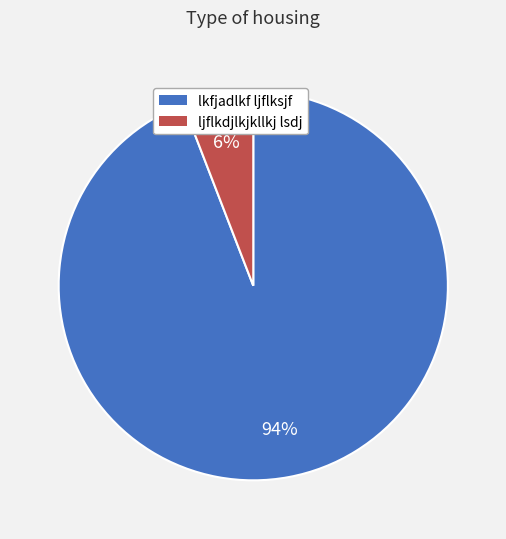

Is the sum of ljflkdjlkjkllkj lsdj and lkfjadlkf ljflksjf greater than half?

Yes